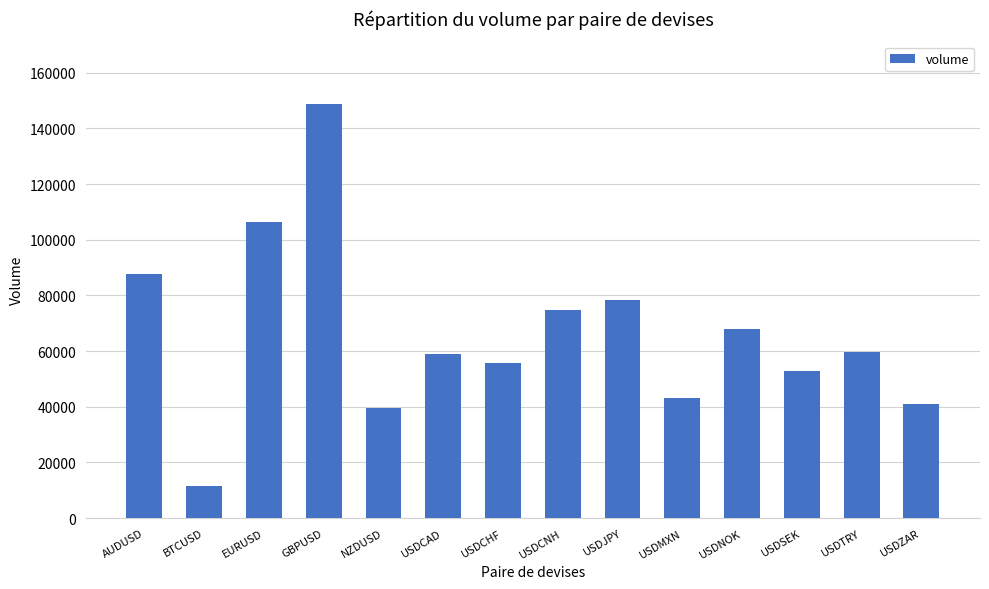

The value at EURUSD is 106332. True or false?

True